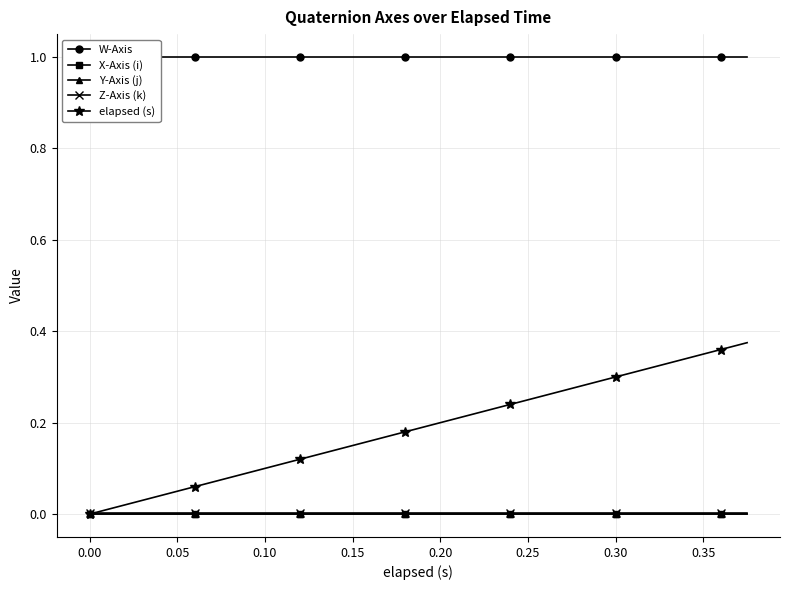

True or false: X-Axis (i) has a value of -0.0 at 16.

False